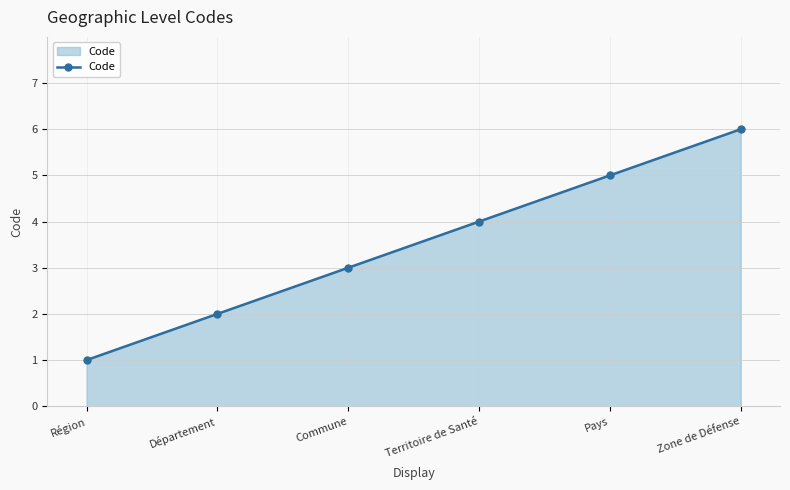

At which label is the value closest to 3?

Commune